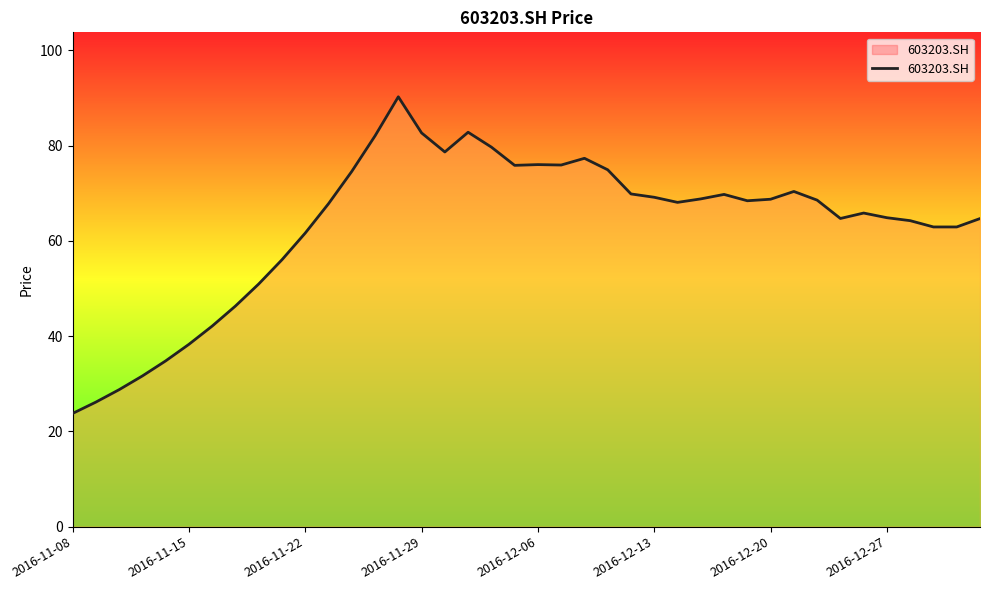

What is the maximum value shown in the chart?

90.2